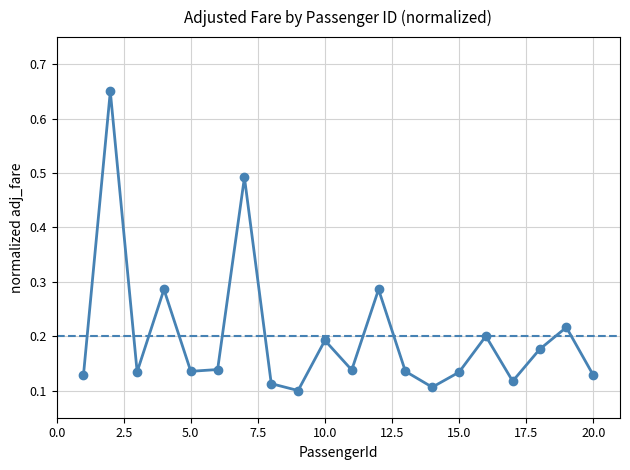

How many points are higher than both their immediate neighbors (excluding endpoints)?

7